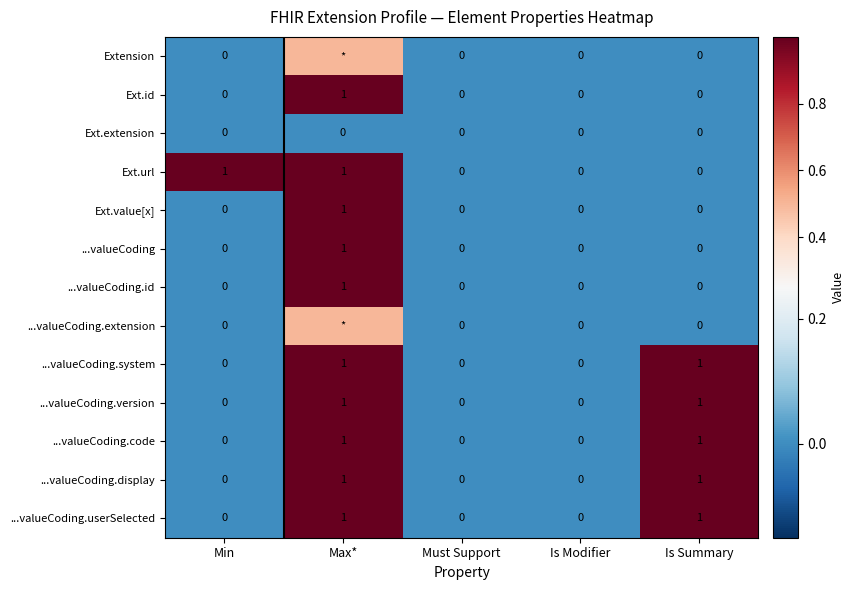

What is the spread (max minus min) of values at Is Summary?

1.0